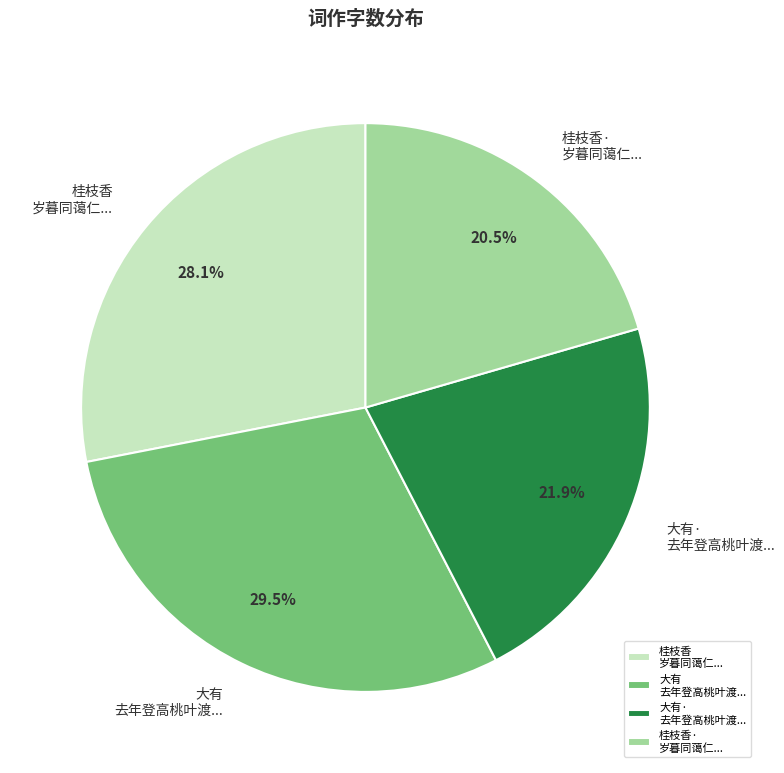

What is the ratio of the value at 大有· 去年登高桃叶渡... to the value at 大有 去年登高桃叶渡...?

0.7